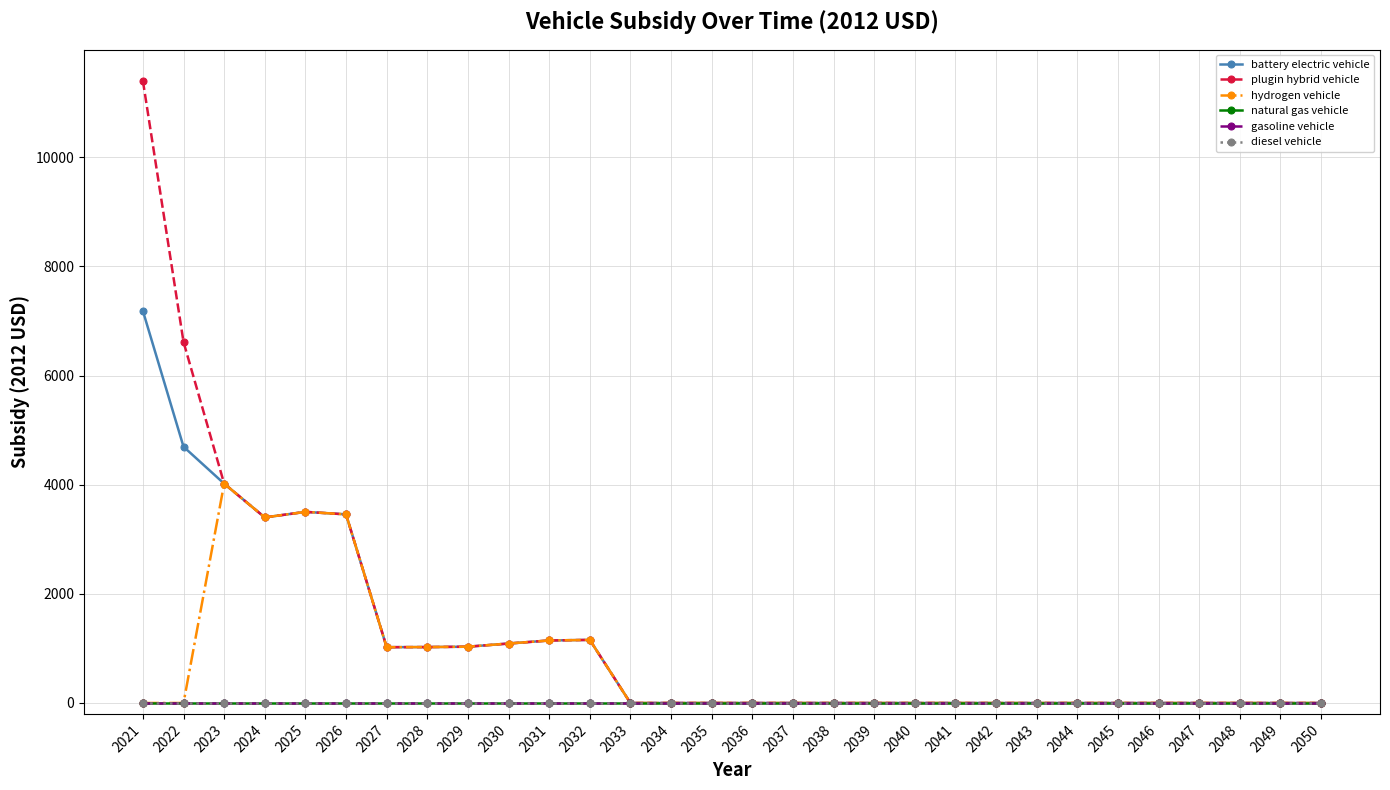

True or false: diesel vehicle and battery electric vehicle cross at least once.

False